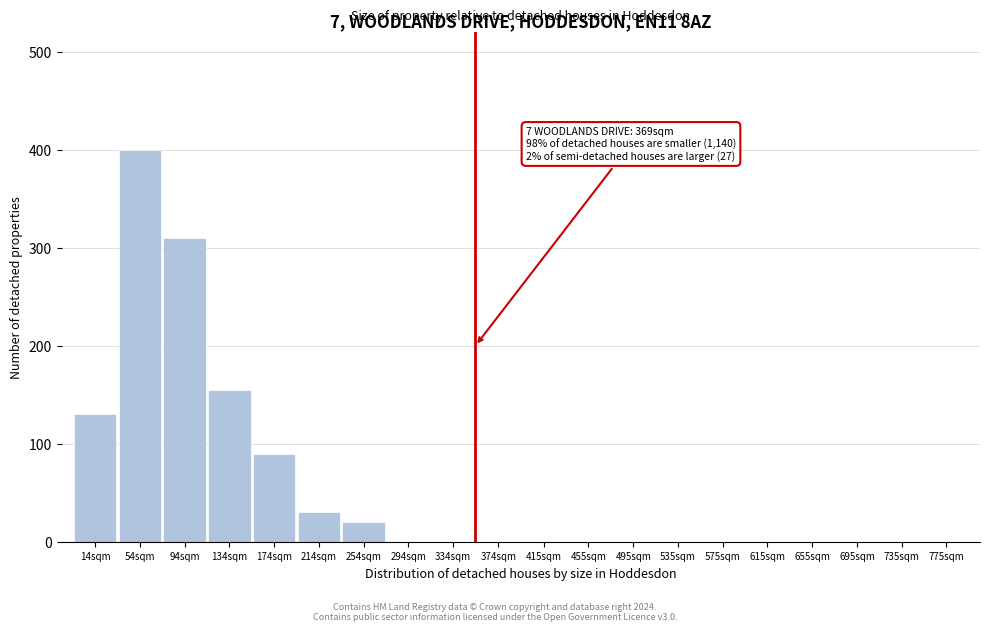

Reading left to right, transcribe all the data shown in this chart.

14sqm=130	54sqm=400	94sqm=310	134sqm=155	174sqm=90	214sqm=30	254sqm=20	294sqm=0	334sqm=0	374sqm=0	415sqm=0	455sqm=0	495sqm=0	535sqm=0	575sqm=0	615sqm=0	655sqm=0	695sqm=0	735sqm=0	775sqm=0